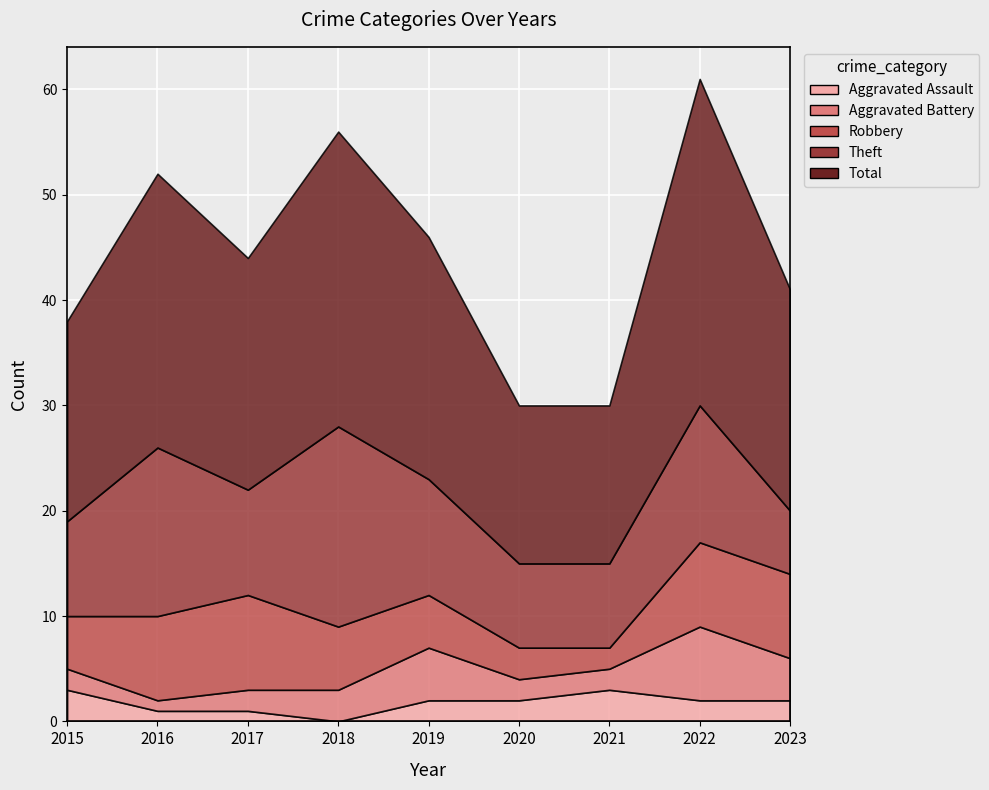

At 2020, list the series in order from largest to smallest.

Total, Theft, Robbery, Aggravated Assault, Aggravated Battery